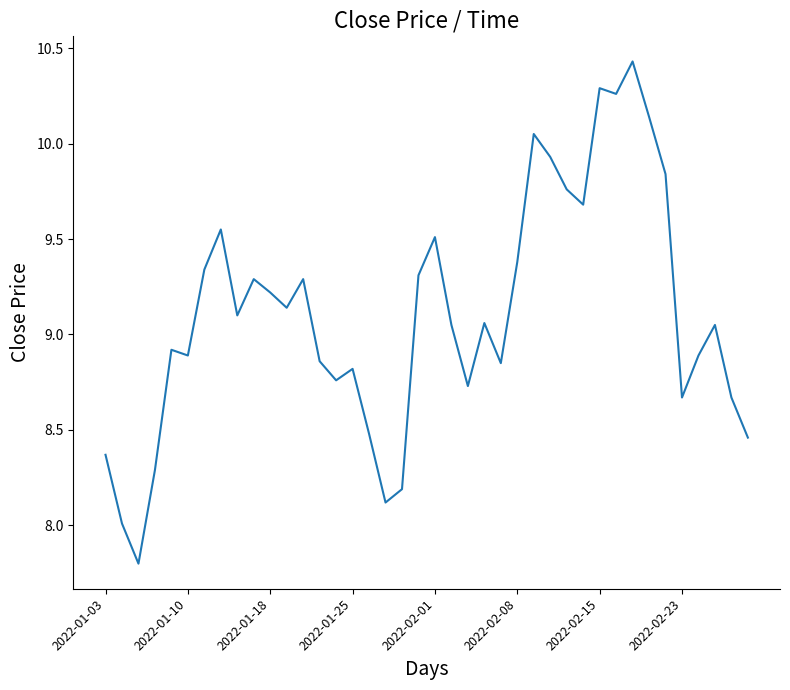

What is the difference between the maximum and minimum values?

2.6